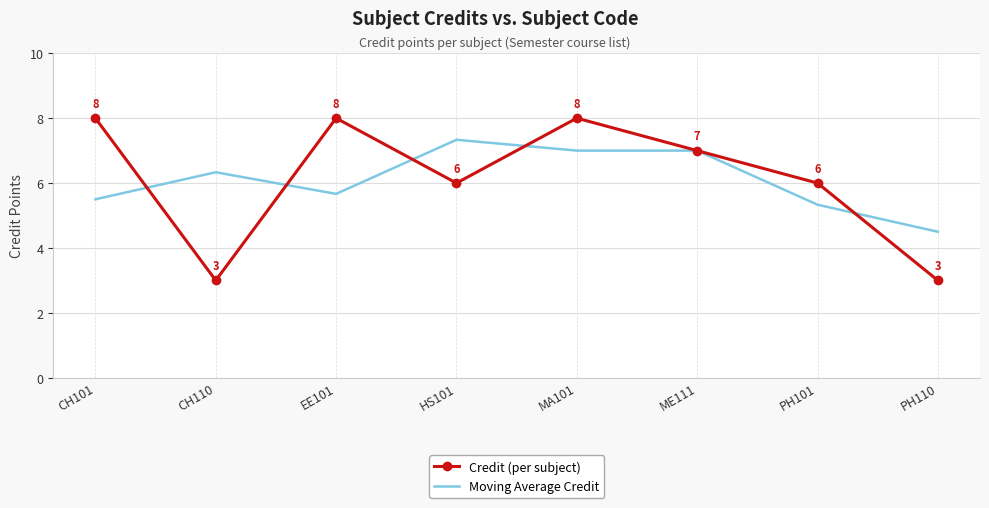

What is the maximum value for Credit (per subject)?

8.0